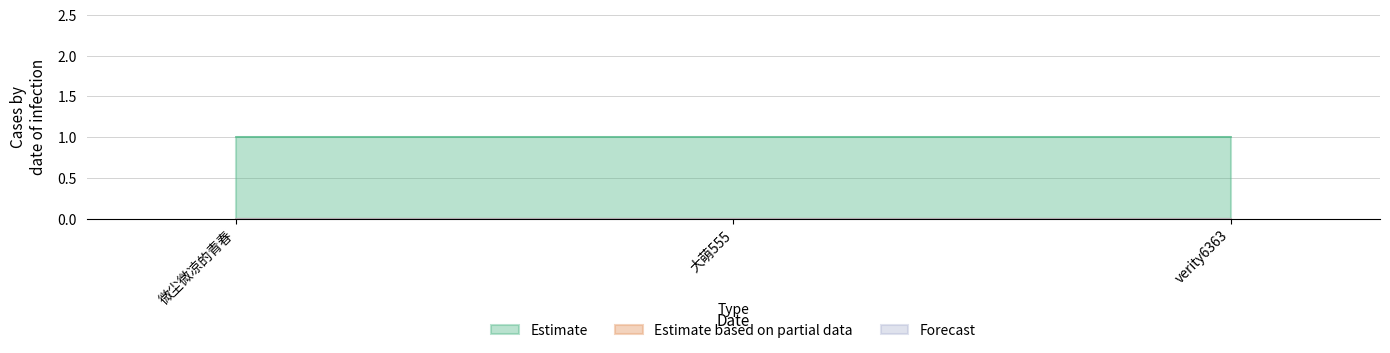

Is it true that Forecast equals 0 at verity6363?

True